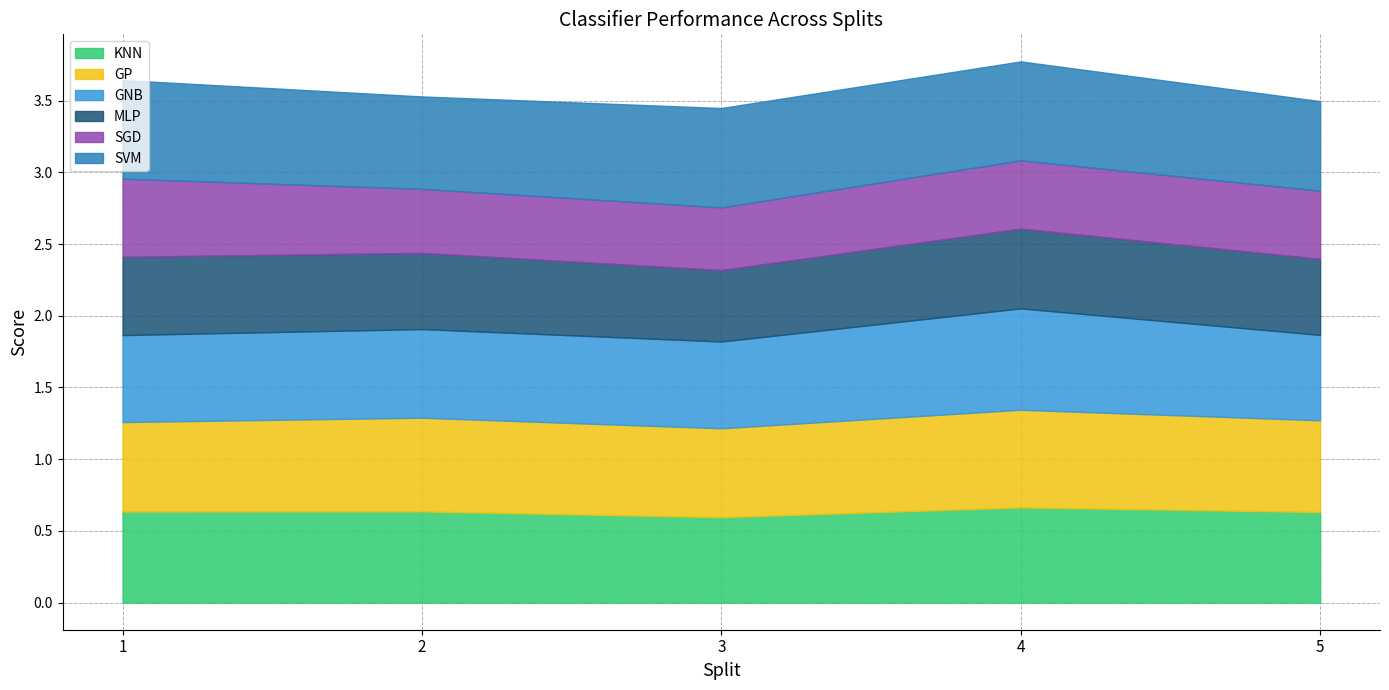

What is the value of the SGD point at the 1st from the left?

0.5